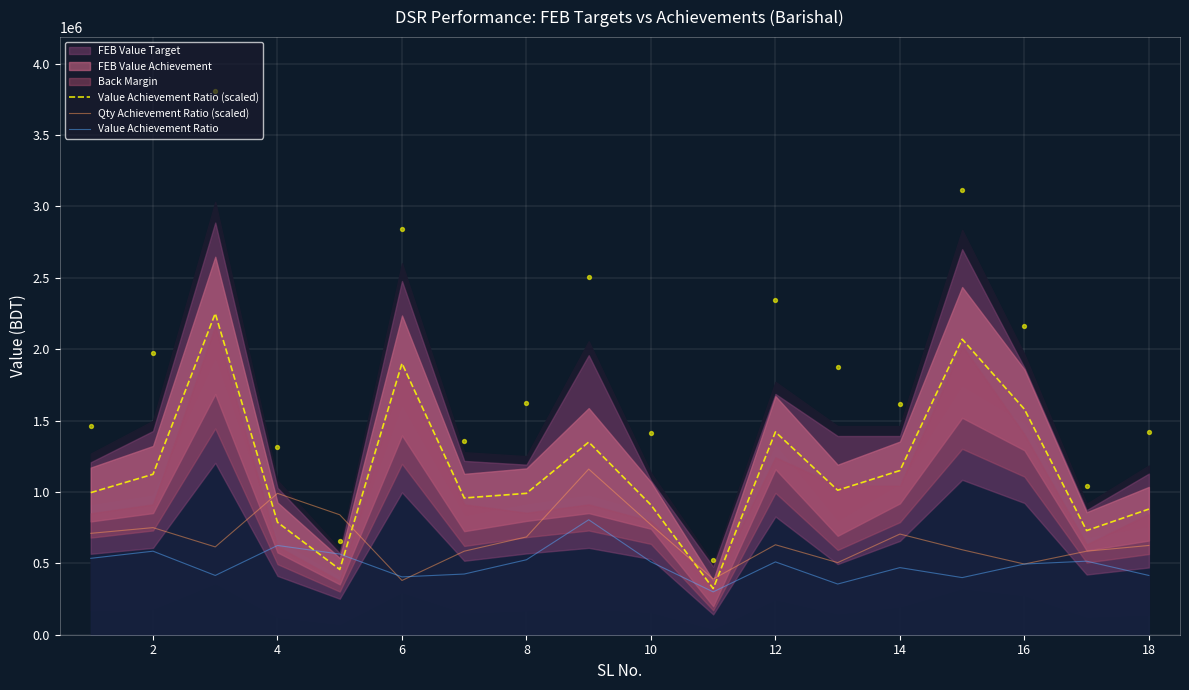

Which series ends up on top after the final intersection of Qty Achievement Ratio (scaled) and Value Achievement Ratio (scaled)?

Value Achievement Ratio (scaled)